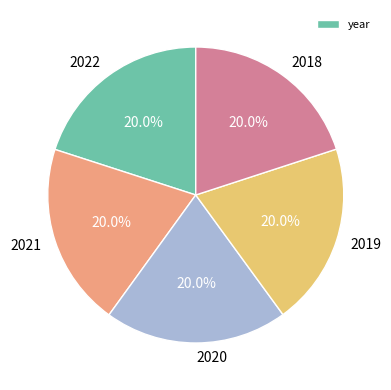

Is there a majority slice in this chart?

No